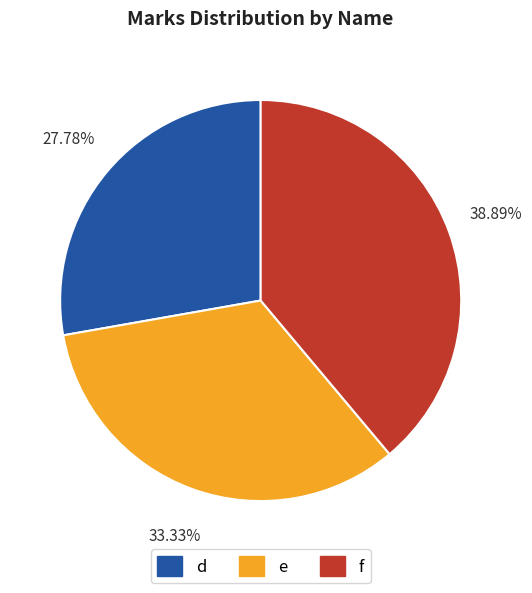

What portion of the pie excludes f?

61.1%